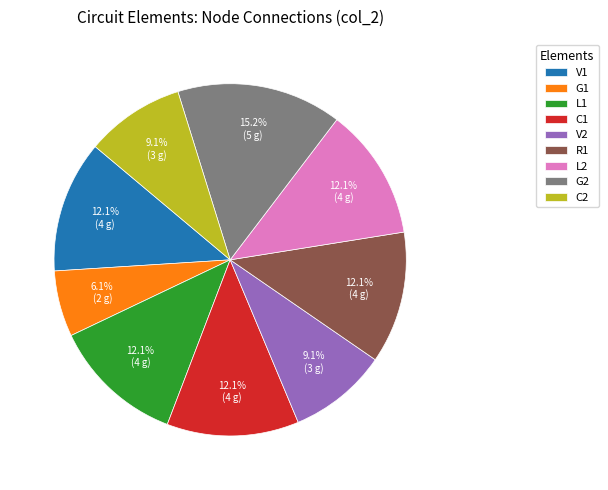

Which slice is the smallest?

G1